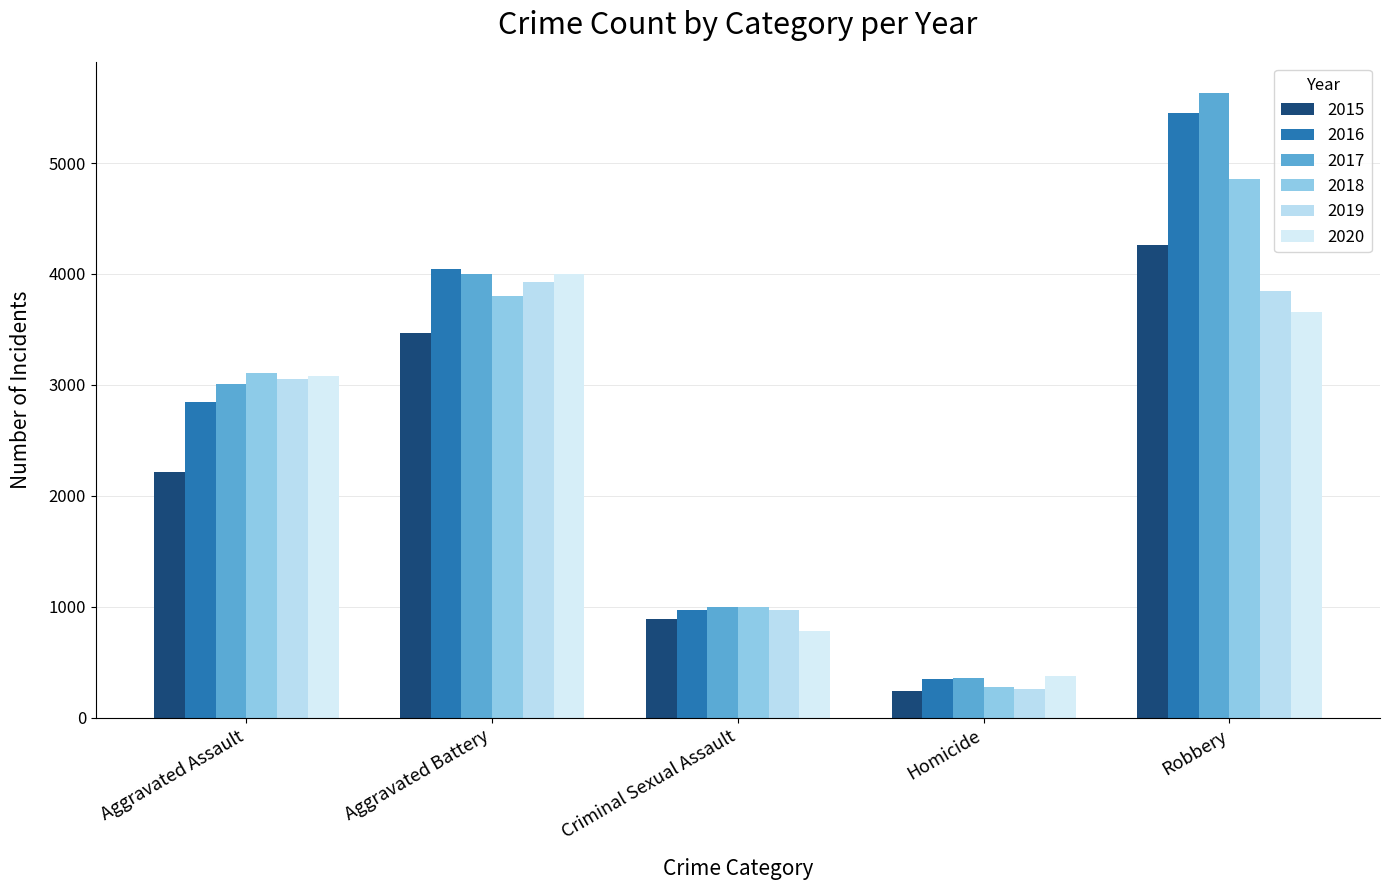

What is the maximum value shown in the chart?

5631